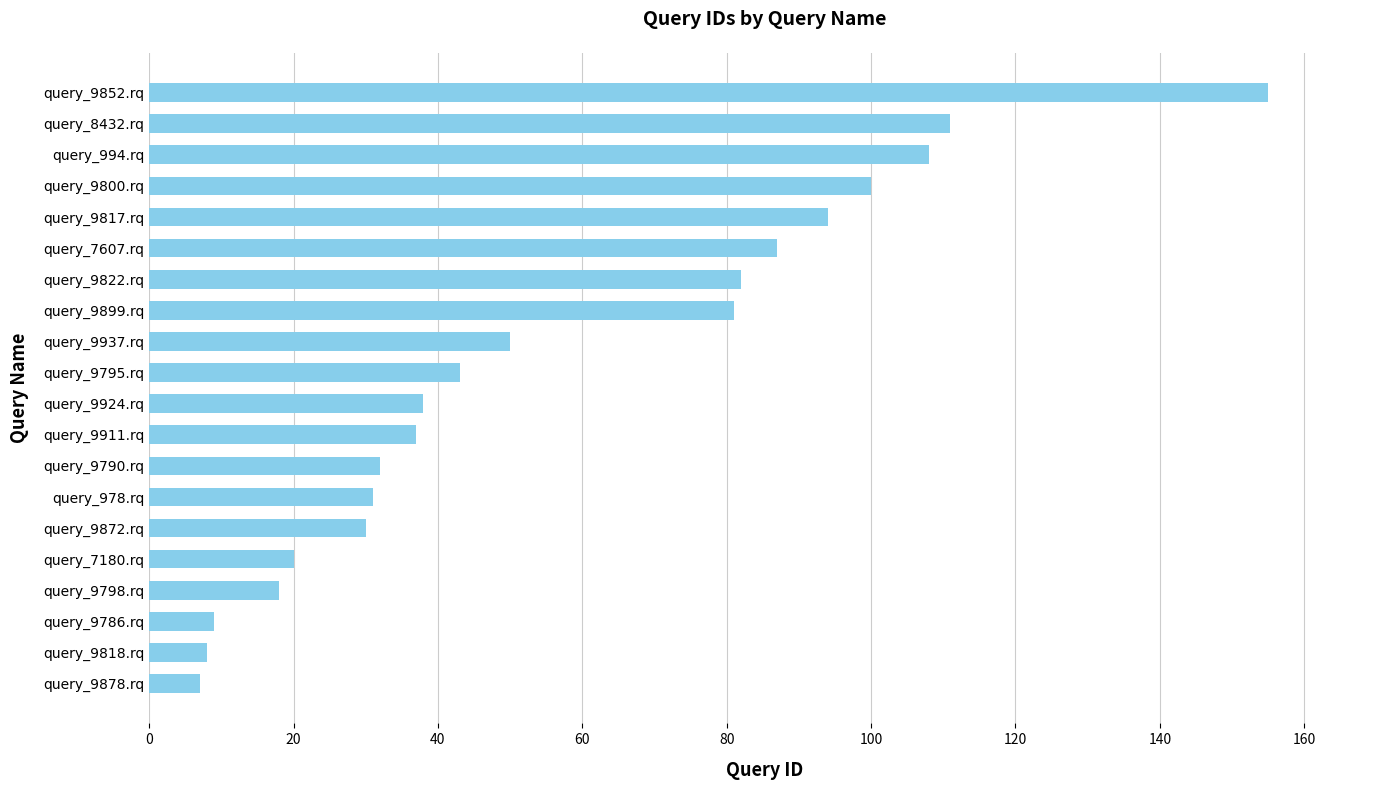

At which category does the chart reach its peak across all series?

query_9852.rq